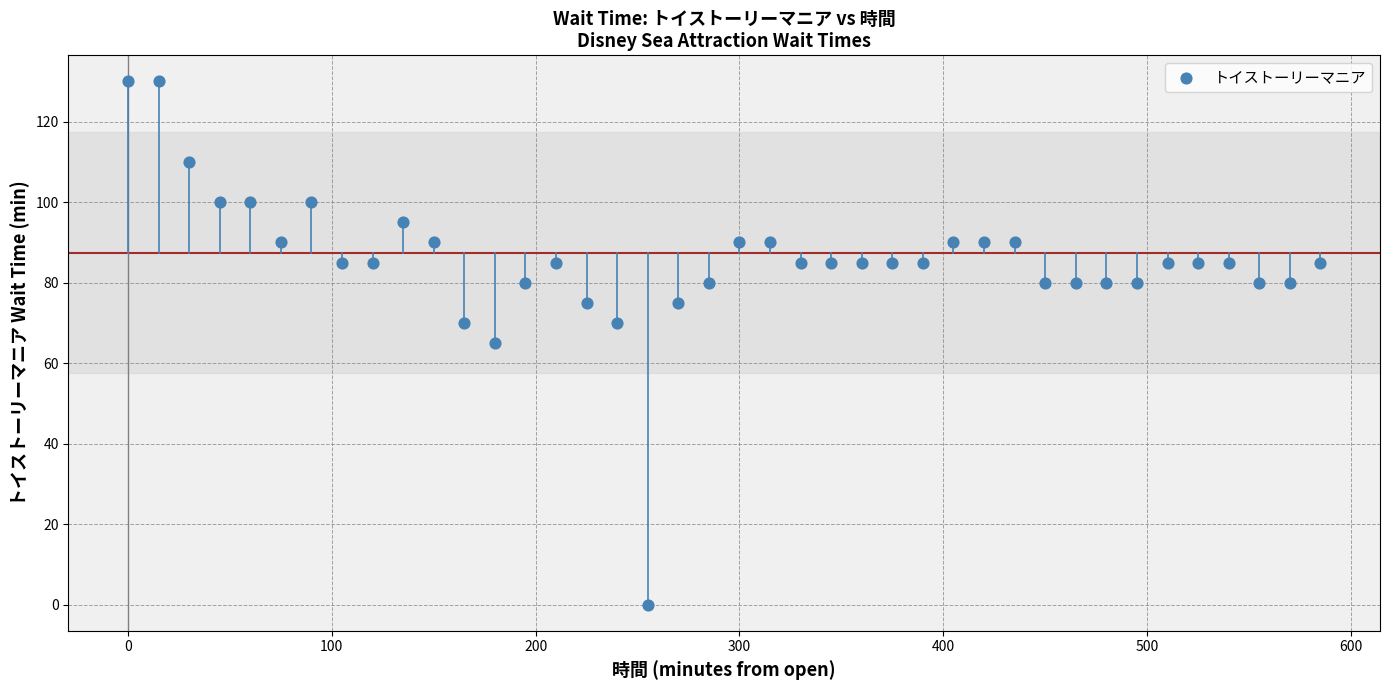

What is the range of Y values (max minus min)?

130